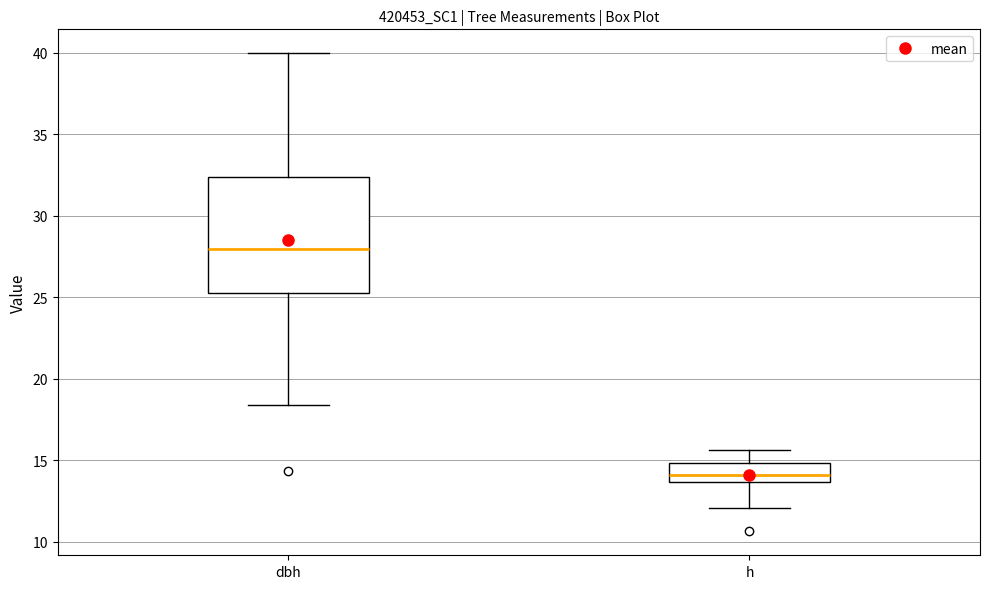

Which box is the tallest, from its lower edge to its upper edge?

dbh